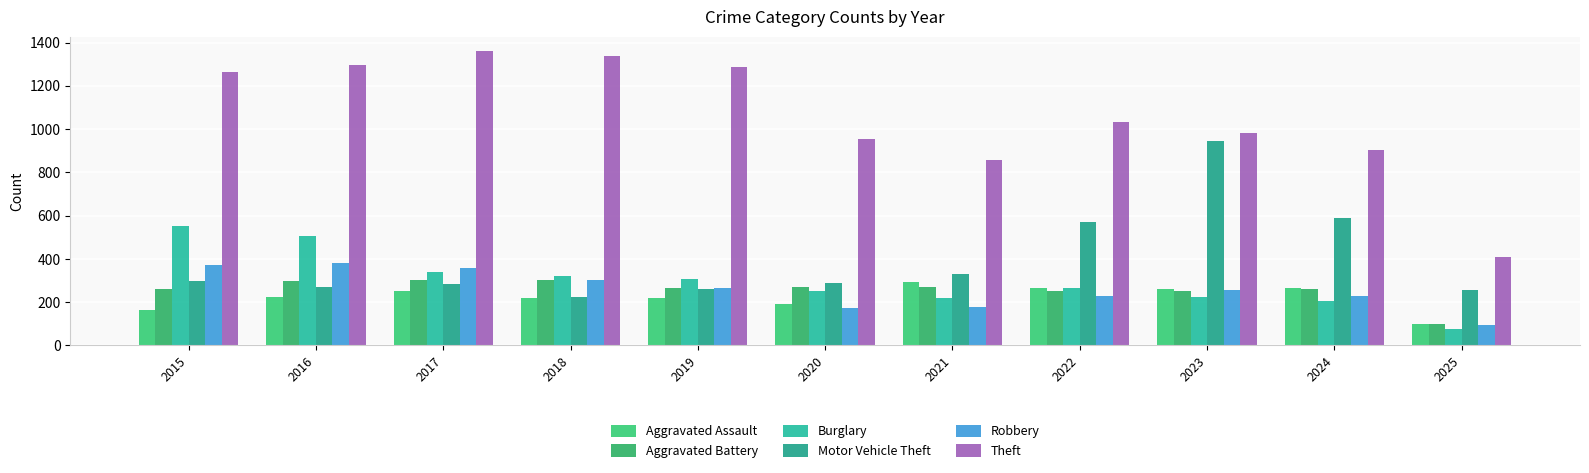

What is the sum of the Theft values at 2022 and 2020?

1986